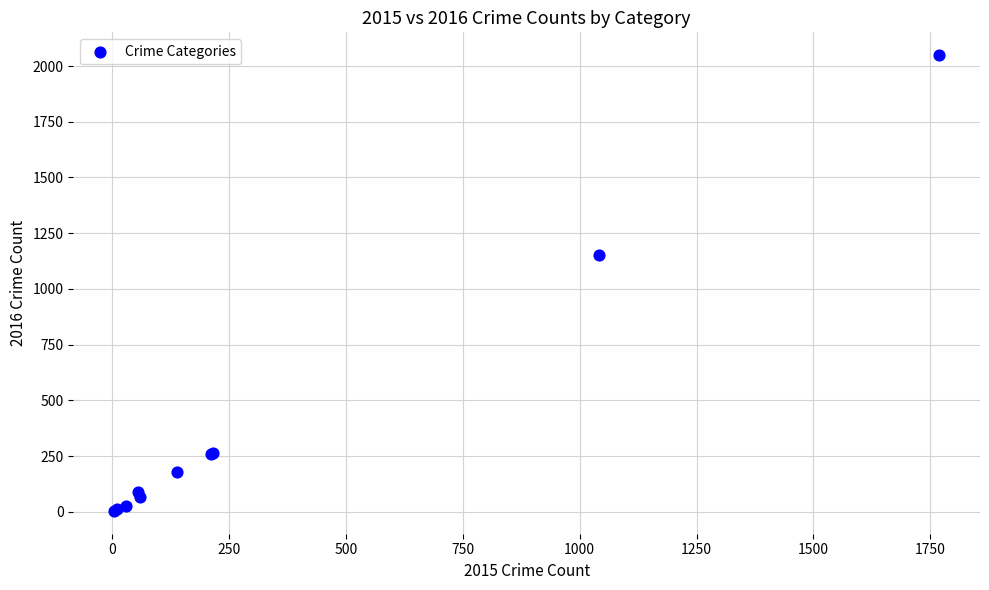

What Y value in the scatter plot is closest to 1026?

1151